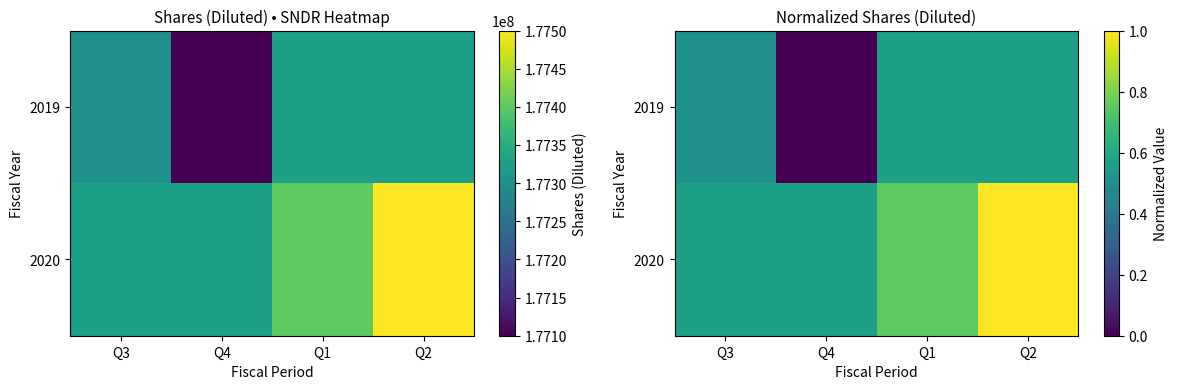

The value of 2020 at Q1 is 0.8. True or false?

True